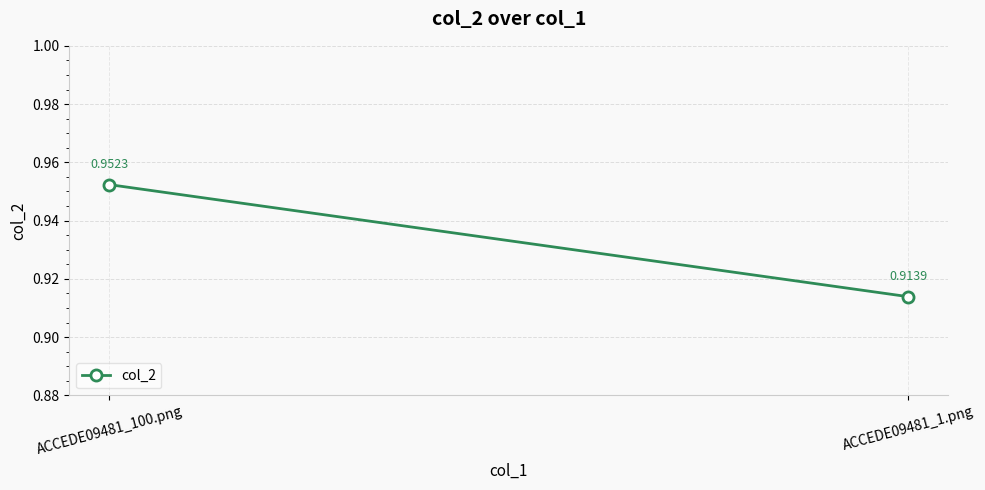

Reading right to left, extract all data points from this chart.

ACCEDE09481_1.png=0.9	ACCEDE09481_100.png=1.0